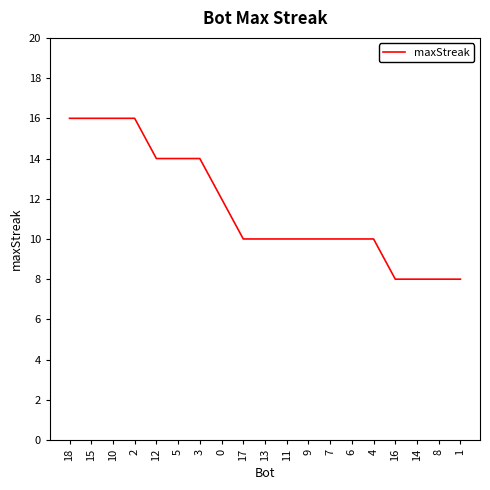

What position from the right is 9?

8